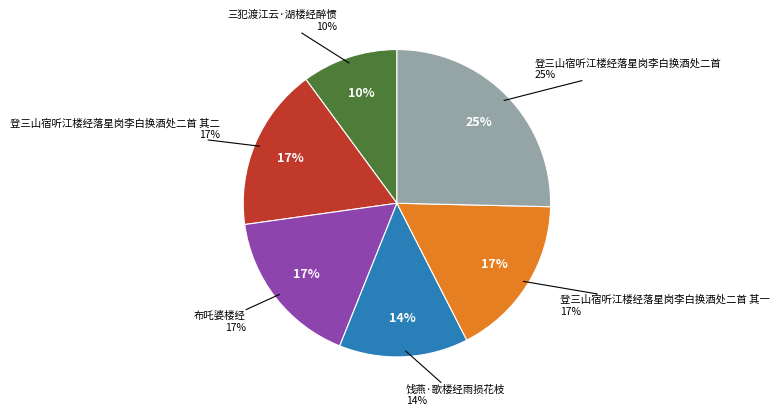

How many slices are in this pie chart?

6